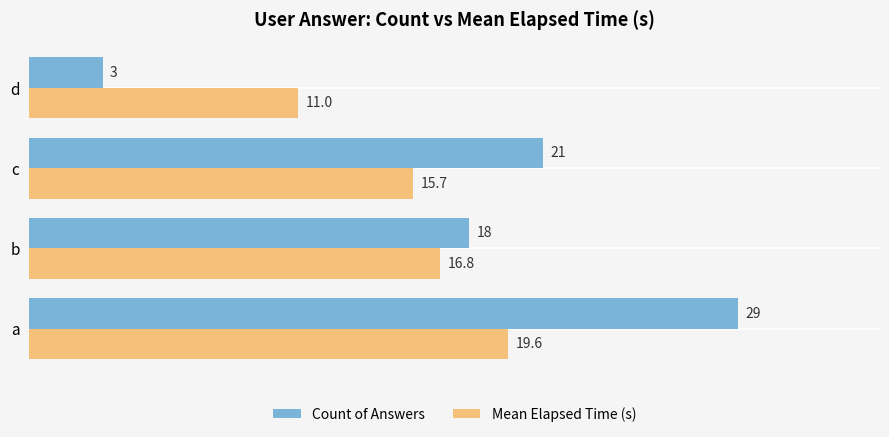

Rank the series by their maximum value, from highest to lowest.

Count of Answers, Mean Elapsed Time (s)